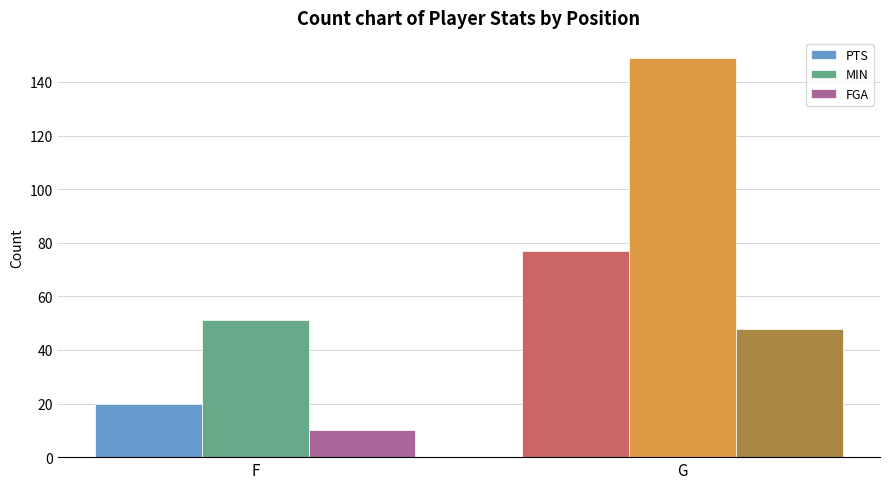

What are all the series names shown in the legend?

PTS, MIN, FGA